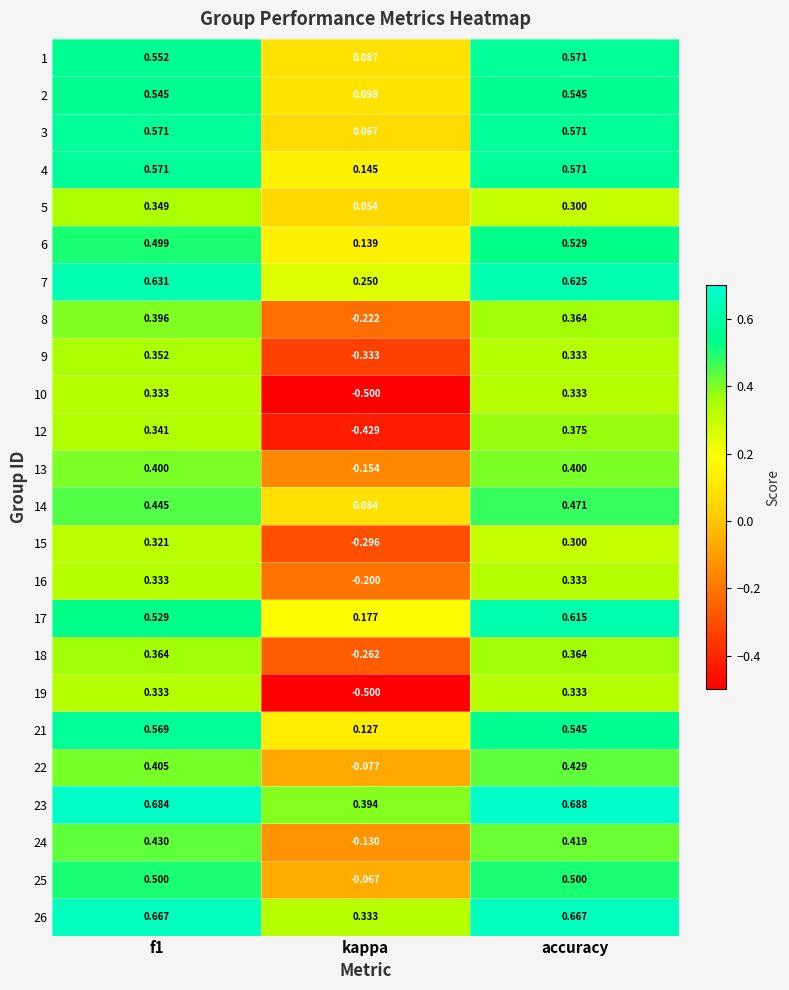

How many distinct data groups are displayed?

24